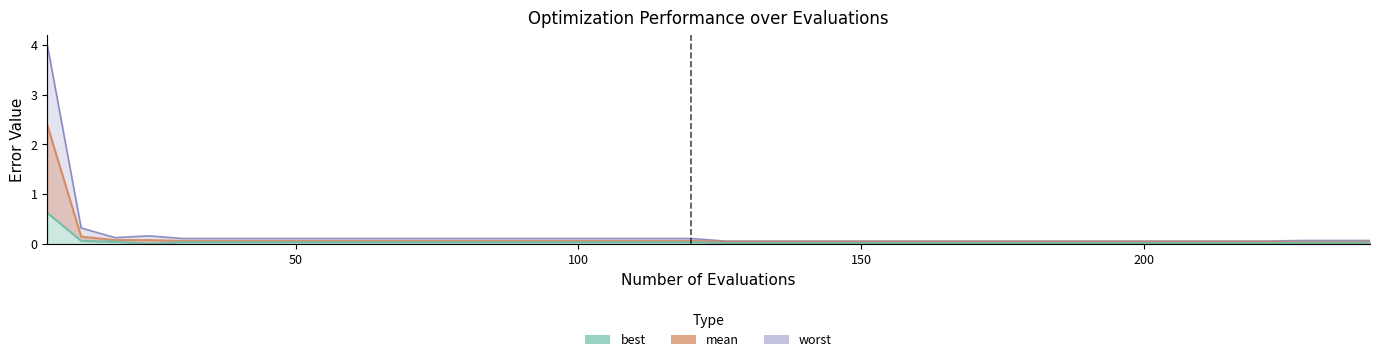

Which category has the highest value across all series?

6